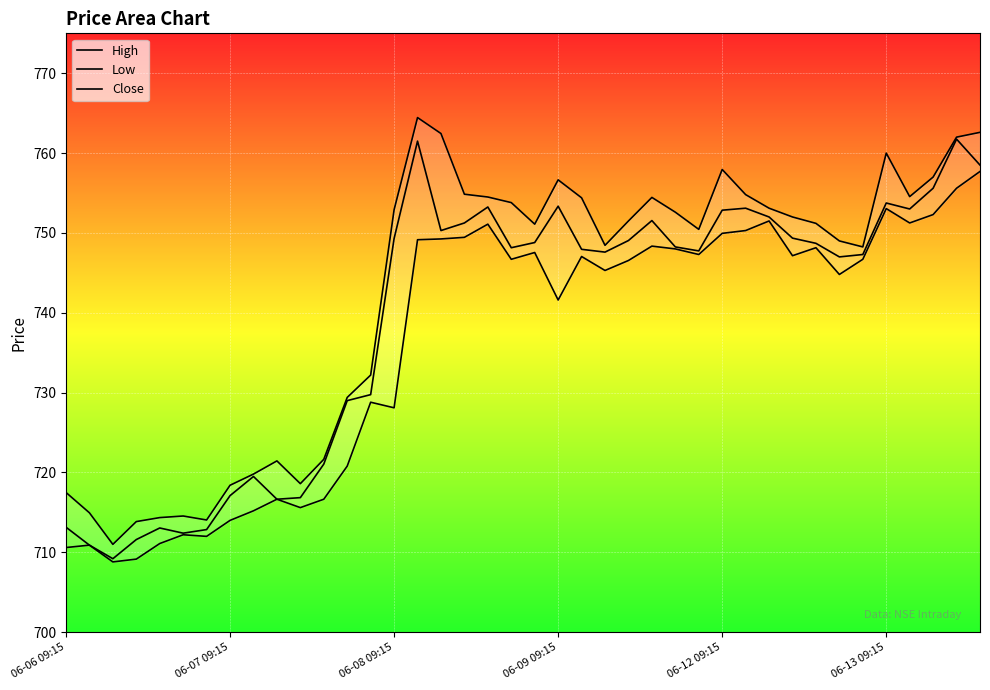

The value of Close at 26 is 1333.5. True or false?

False